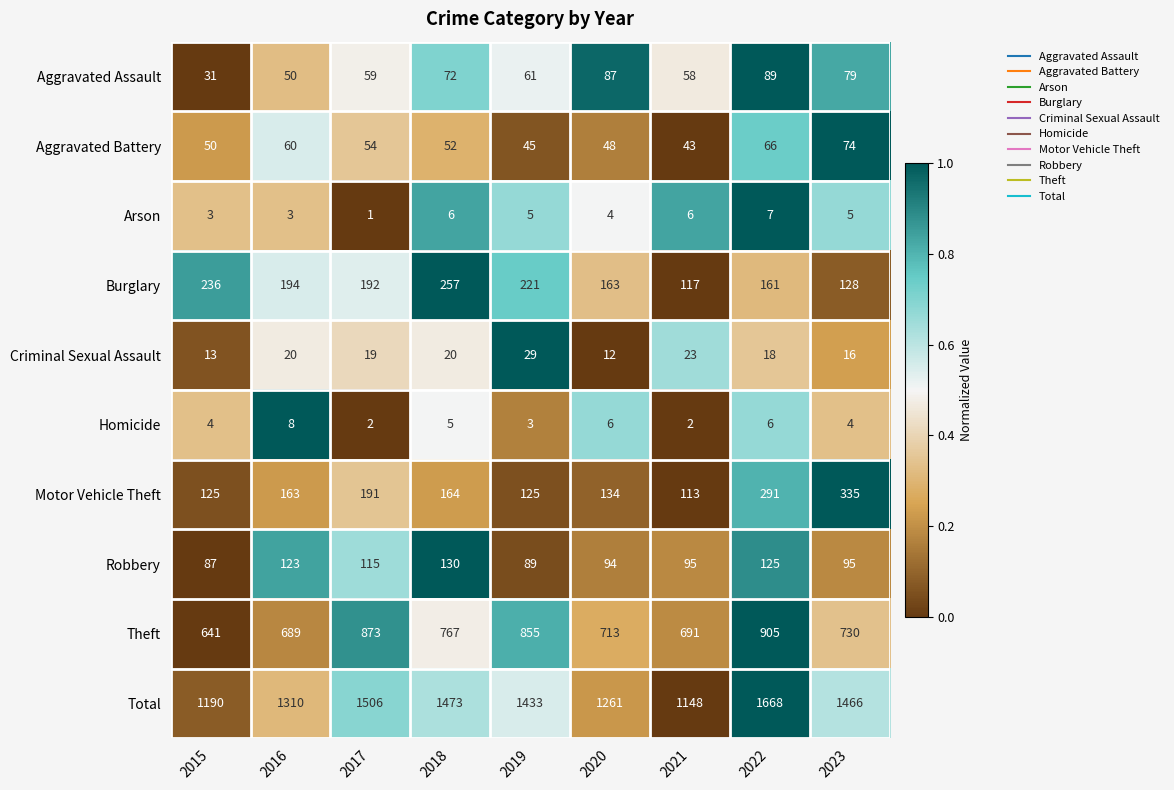

What is the average value of the Theft series?

763